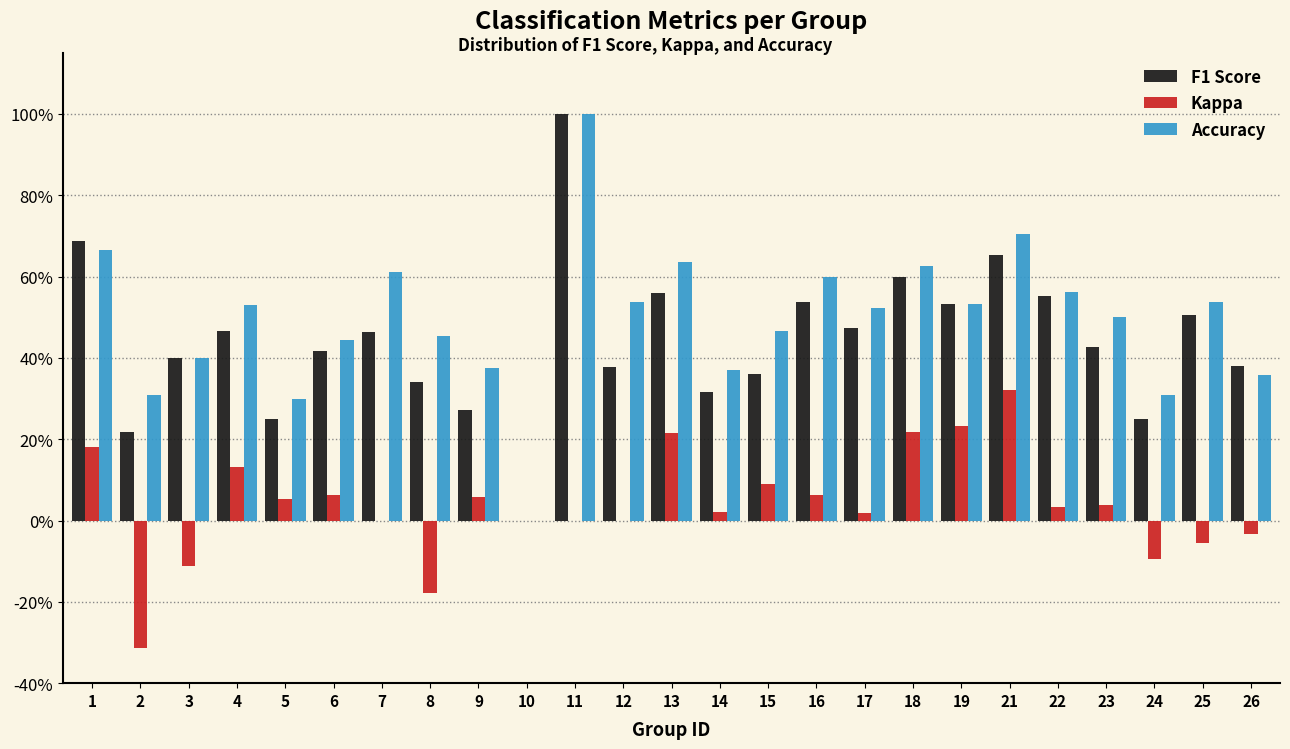

Are the bars grouped side by side (vs. stacked)?

Yes